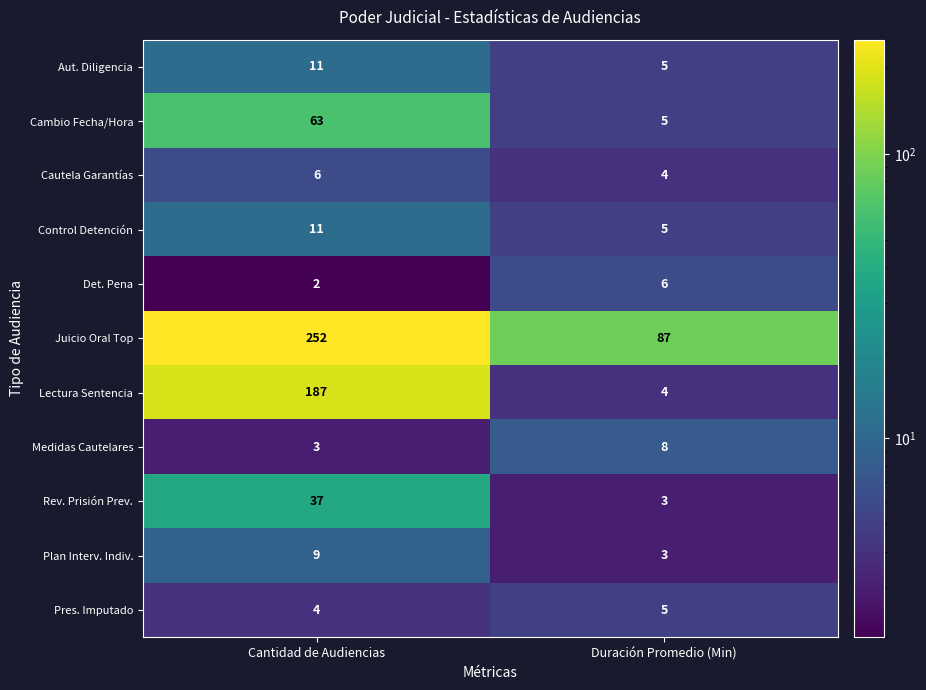

What is the difference between the Cambio Fecha/Hora values at Cantidad de Audiencias and Duración Promedio (Min)?

58